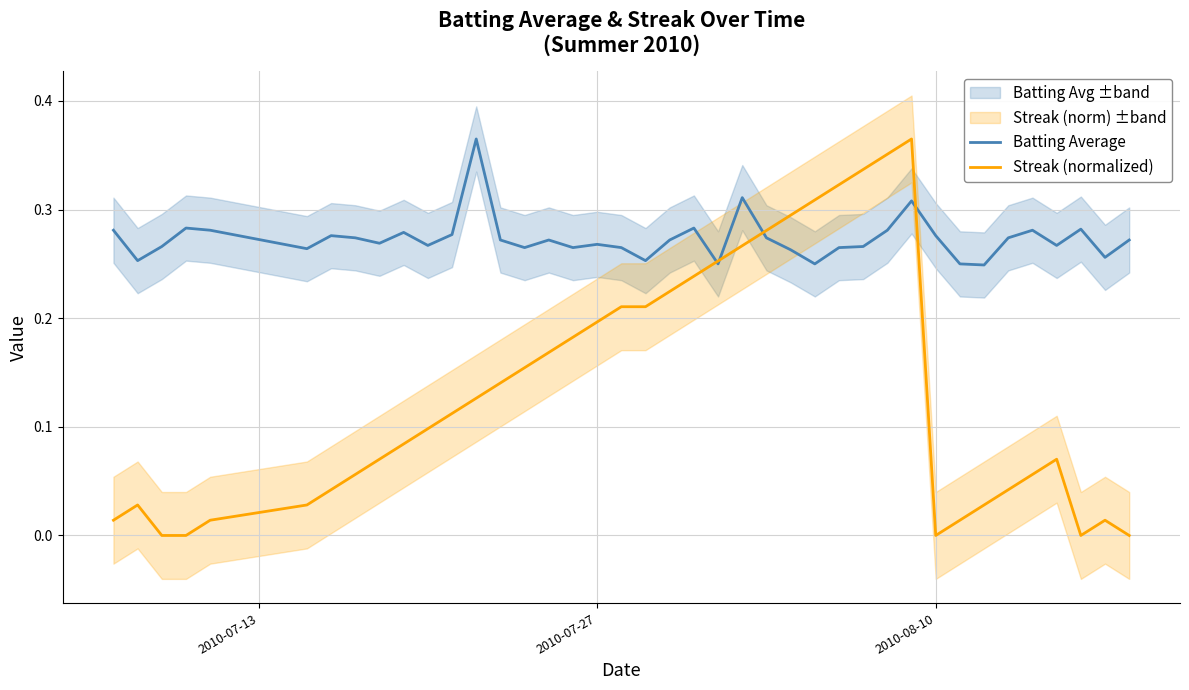

What is the total value across all series at 2010-07-13?

0.3